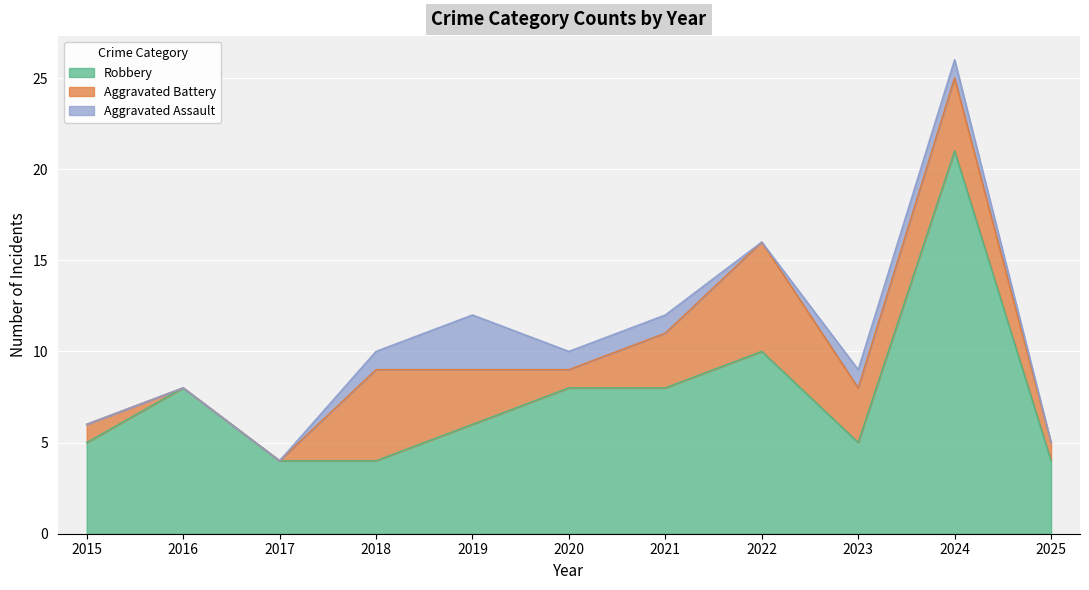

List the series in order of their peak value, lowest first.

Aggravated Assault, Aggravated Battery, Robbery